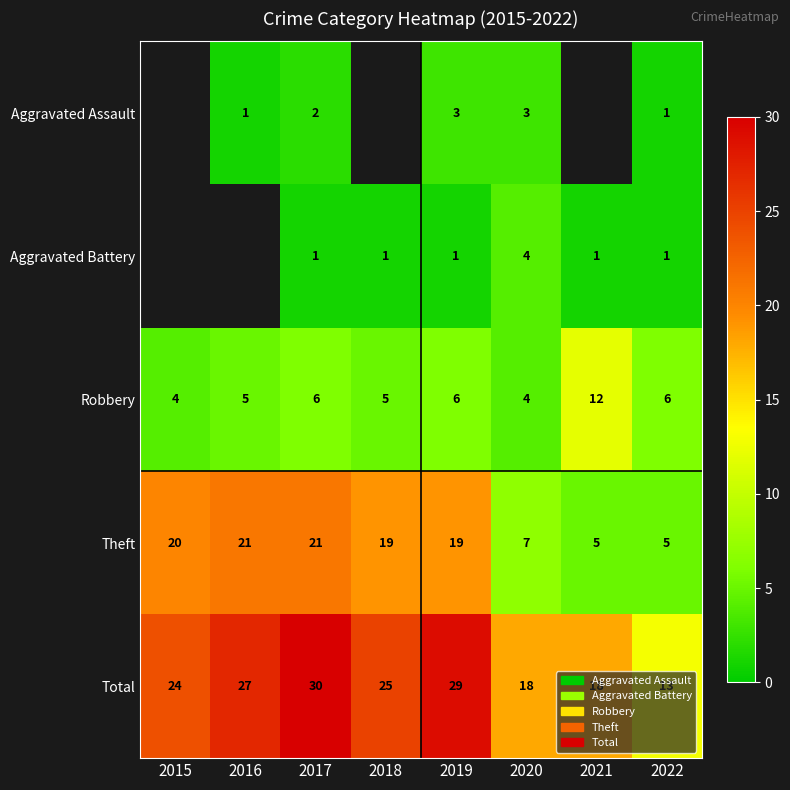

What is the sum of the Total values at 2016 and 2019?

56